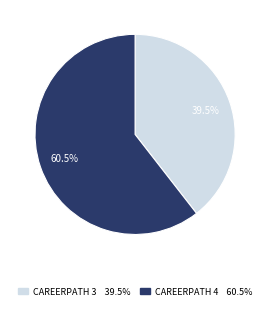

Is there a majority slice in this chart?

Yes